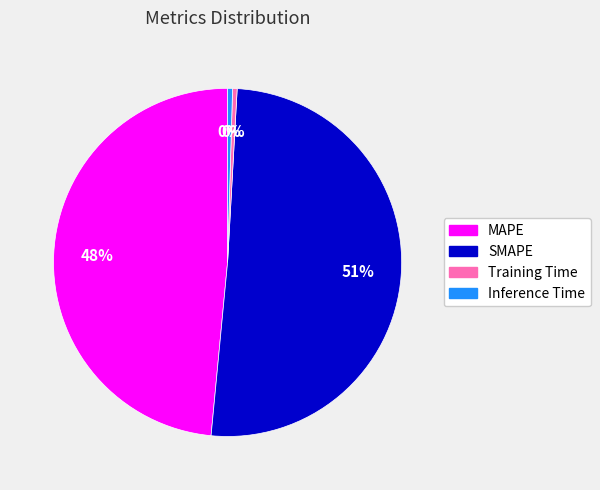

How many slices are in this pie chart?

4